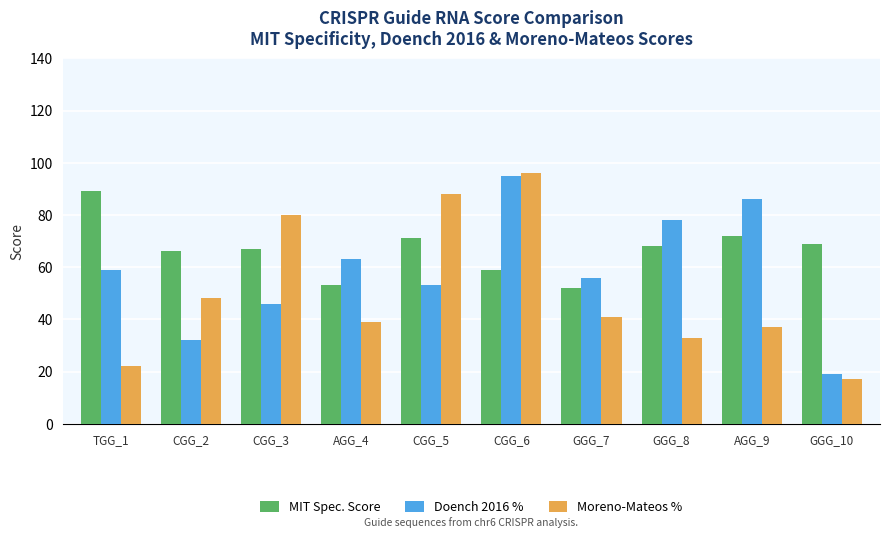

What value does the Moreno-Mateos % series have at CGG_3?

80